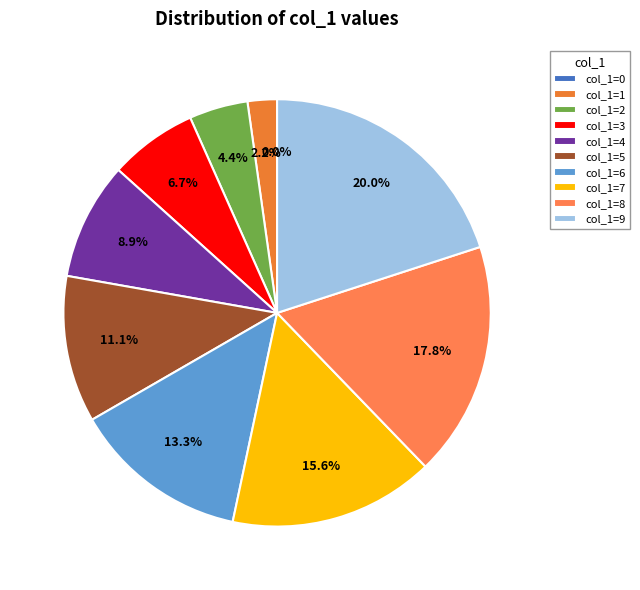

To the nearest percent, what portion does 9 represent?

20%